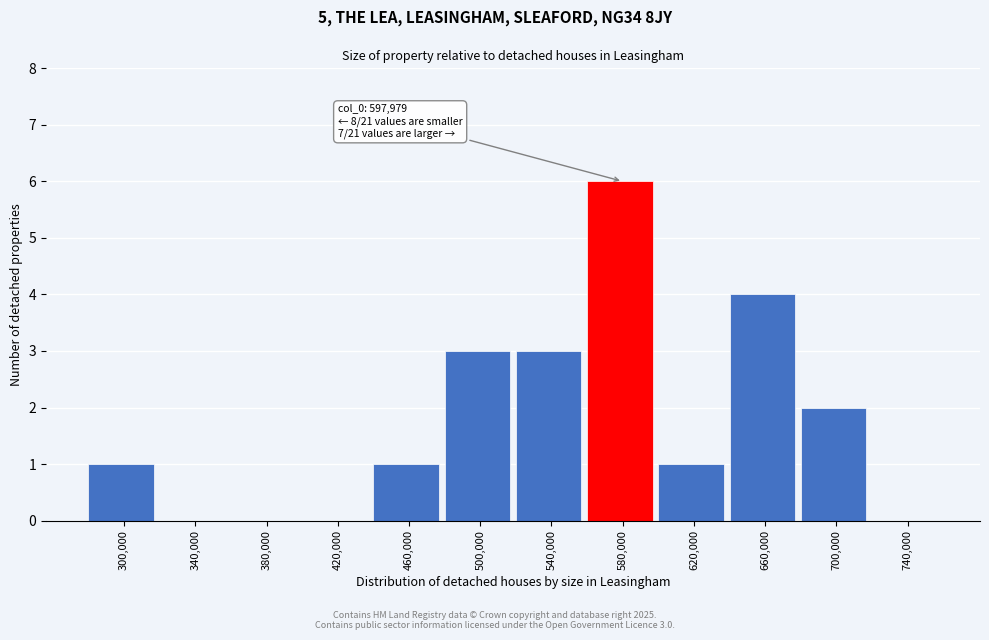

Reading right to left, what are all the values shown in this chart?

740,000=0	700,000=2	660,000=4	620,000=1	580,000=6	540,000=3	500,000=3	460,000=1	420,000=0	380,000=0	340,000=0	300,000=1